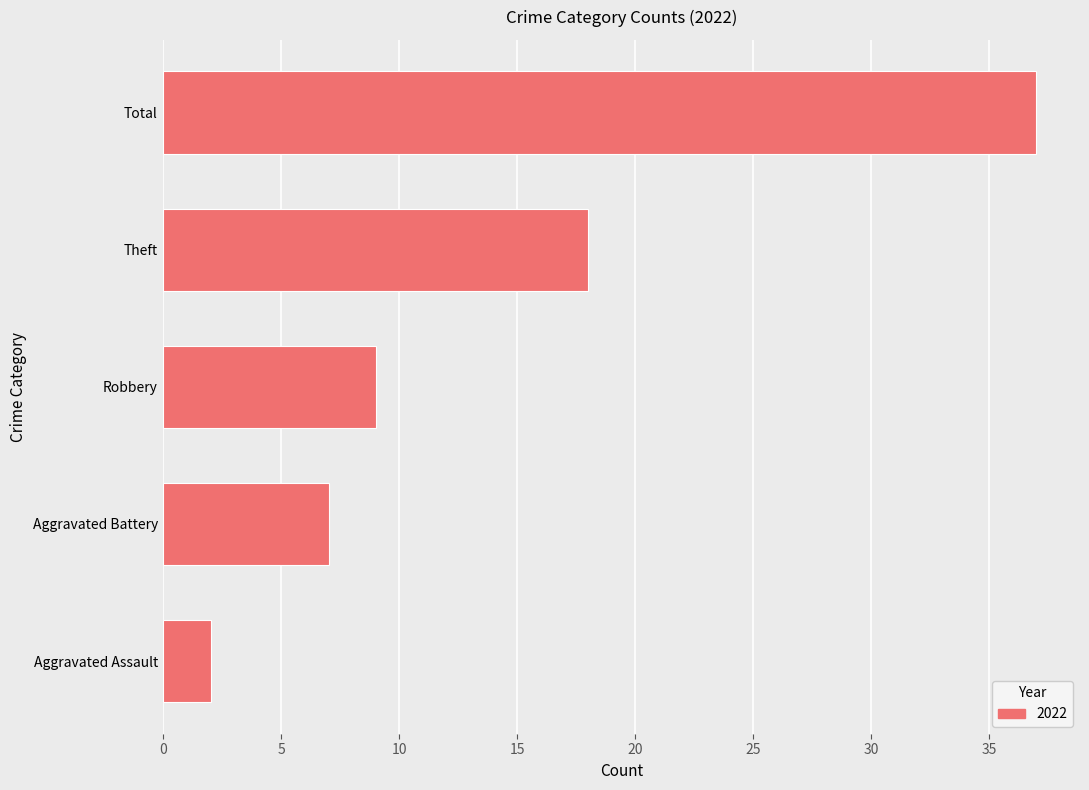

Which category has the highest value across all series?

Total